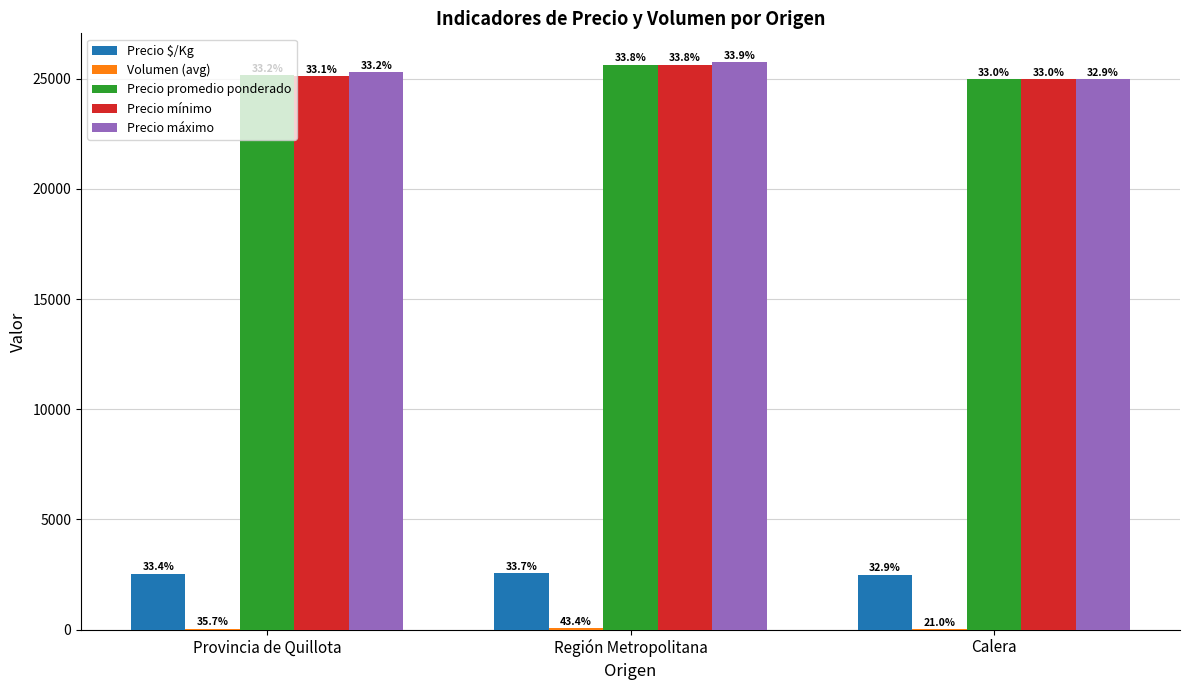

Are the bars grouped side by side (vs. stacked)?

Yes